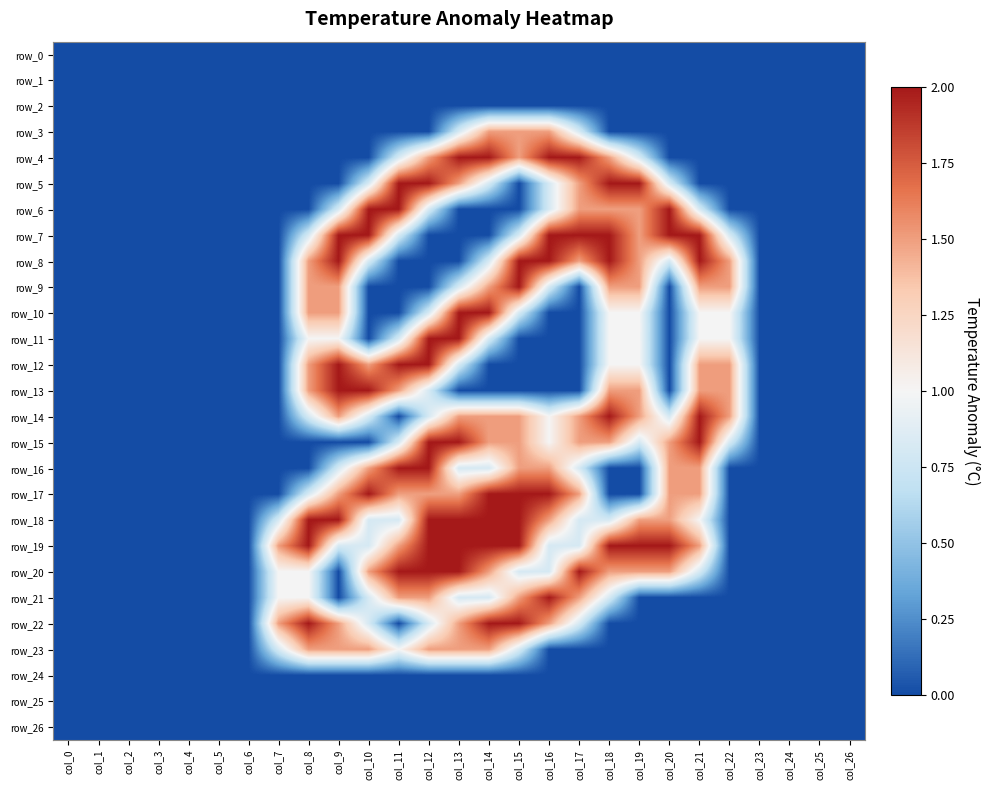

Reading right to left, list all the values displayed in this chart.

row_0: col_26=0.0	col_25=0.0	col_24=0.0	col_23=0.0	col_22=0.0	col_21=0.0	col_20=0.0	col_19=0.0	col_18=0.0	col_17=0.0	col_16=0.0	col_15=0.0	col_14=0.0	col_13=0.0	col_12=0.0	col_11=0.0	col_10=0.0	col_9=0.0	col_8=0.0	col_7=0.0	col_6=0.0	col_5=0.0	col_4=0.0	col_3=0.0	col_2=0.0	col_1=0.0	col_0=0.0
row_1: col_26=0.0	col_25=0.0	col_24=0.0	col_23=0.0	col_22=0.0	col_21=0.0	col_20=0.0	col_19=0.0	col_18=0.0	col_17=0.0	col_16=0.0	col_15=0.0	col_14=0.0	col_13=0.0	col_12=0.0	col_11=0.0	col_10=0.0	col_9=0.0	col_8=0.0	col_7=0.0	col_6=0.0	col_5=0.0	col_4=0.0	col_3=0.0	col_2=0.0	col_1=0.0	col_0=0.0
row_2: col_26=0.0	col_25=0.0	col_24=0.0	col_23=0.0	col_22=0.0	col_21=0.0	col_20=0.0	col_19=0.0	col_18=0.0	col_17=0.0	col_16=0.0	col_15=0.0	col_14=0.0	col_13=0.0	col_12=0.0	col_11=0.0	col_10=0.0	col_9=0.0	col_8=0.0	col_7=0.0	col_6=0.0	col_5=0.0	col_4=0.0	col_3=0.0	col_2=0.0	col_1=0.0	col_0=0.0
row_3: col_26=0.0	col_25=0.0	col_24=0.0	col_23=0.0	col_22=0.0	col_21=0.0	col_20=0.0	col_19=0.0	col_18=0.0	col_17=0.8	col_16=1.5	col_15=1.5	col_14=1.5	col_13=0.8	col_12=0.0	col_11=0.0	col_10=0.0	col_9=0.0	col_8=0.0	col_7=0.0	col_6=0.0	col_5=0.0	col_4=0.0	col_3=0.0	col_2=0.0	col_1=0.0	col_0=0.0
row_4: col_26=0.0	col_25=0.0	col_24=0.0	col_23=0.0	col_22=0.0	col_21=0.0	col_20=0.0	col_19=0.8	col_18=1.5	col_17=2.0	col_16=2.0	col_15=1.5	col_14=2.0	col_13=2.0	col_12=1.5	col_11=0.8	col_10=0.0	col_9=0.0	col_8=0.0	col_7=0.0	col_6=0.0	col_5=0.0	col_4=0.0	col_3=0.0	col_2=0.0	col_1=0.0	col_0=0.0
row_5: col_26=0.0	col_25=0.0	col_24=0.0	col_23=0.0	col_22=0.0	col_21=0.0	col_20=0.8	col_19=2.0	col_18=2.0	col_17=1.5	col_16=0.8	col_15=0.0	col_14=0.8	col_13=1.5	col_12=2.0	col_11=2.0	col_10=0.8	col_9=0.0	col_8=0.0	col_7=0.0	col_6=0.0	col_5=0.0	col_4=0.0	col_3=0.0	col_2=0.0	col_1=0.0	col_0=0.0
row_6: col_26=0.0	col_25=0.0	col_24=0.0	col_23=0.0	col_22=0.0	col_21=0.8	col_20=2.0	col_19=1.5	col_18=1.5	col_17=1.5	col_16=0.8	col_15=0.0	col_14=0.0	col_13=0.0	col_12=0.8	col_11=2.0	col_10=2.0	col_9=0.8	col_8=0.0	col_7=0.0	col_6=0.0	col_5=0.0	col_4=0.0	col_3=0.0	col_2=0.0	col_1=0.0	col_0=0.0
row_7: col_26=0.0	col_25=0.0	col_24=0.0	col_23=0.0	col_22=0.8	col_21=2.0	col_20=2.0	col_19=1.5	col_18=2.0	col_17=2.0	col_16=2.0	col_15=0.8	col_14=0.0	col_13=0.0	col_12=0.0	col_11=0.8	col_10=2.0	col_9=2.0	col_8=0.8	col_7=0.0	col_6=0.0	col_5=0.0	col_4=0.0	col_3=0.0	col_2=0.0	col_1=0.0	col_0=0.0
row_8: col_26=0.0	col_25=0.0	col_24=0.0	col_23=0.0	col_22=1.5	col_21=2.0	col_20=0.8	col_19=1.5	col_18=2.0	col_17=1.5	col_16=2.0	col_15=2.0	col_14=0.8	col_13=0.0	col_12=0.0	col_11=0.0	col_10=0.8	col_9=2.0	col_8=1.5	col_7=0.0	col_6=0.0	col_5=0.0	col_4=0.0	col_3=0.0	col_2=0.0	col_1=0.0	col_0=0.0
row_9: col_26=0.0	col_25=0.0	col_24=0.0	col_23=0.0	col_22=1.5	col_21=1.5	col_20=0.0	col_19=1.5	col_18=1.5	col_17=0.0	col_16=0.8	col_15=2.0	col_14=1.5	col_13=0.8	col_12=0.0	col_11=0.0	col_10=0.0	col_9=1.5	col_8=1.5	col_7=0.0	col_6=0.0	col_5=0.0	col_4=0.0	col_3=0.0	col_2=0.0	col_1=0.0	col_0=0.0
row_10: col_26=0.0	col_25=0.0	col_24=0.0	col_23=0.0	col_22=1.0	col_21=1.0	col_20=0.0	col_19=1.0	col_18=1.0	col_17=0.0	col_16=0.0	col_15=0.8	col_14=2.0	col_13=2.0	col_12=0.8	col_11=0.0	col_10=0.0	col_9=1.5	col_8=1.5	col_7=0.0	col_6=0.0	col_5=0.0	col_4=0.0	col_3=0.0	col_2=0.0	col_1=0.0	col_0=0.0
row_11: col_26=0.0	col_25=0.0	col_24=0.0	col_23=0.0	col_22=1.0	col_21=1.0	col_20=0.0	col_19=1.0	col_18=1.0	col_17=0.0	col_16=0.0	col_15=0.0	col_14=0.8	col_13=2.0	col_12=2.0	col_11=0.8	col_10=0.0	col_9=1.0	col_8=1.0	col_7=0.0	col_6=0.0	col_5=0.0	col_4=0.0	col_3=0.0	col_2=0.0	col_1=0.0	col_0=0.0
row_12: col_26=0.0	col_25=0.0	col_24=0.0	col_23=0.0	col_22=1.5	col_21=1.5	col_20=0.0	col_19=1.0	col_18=1.0	col_17=0.0	col_16=0.0	col_15=0.0	col_14=0.0	col_13=0.8	col_12=2.0	col_11=2.0	col_10=1.5	col_9=2.0	col_8=1.5	col_7=0.0	col_6=0.0	col_5=0.0	col_4=0.0	col_3=0.0	col_2=0.0	col_1=0.0	col_0=0.0
row_13: col_26=0.0	col_25=0.0	col_24=0.0	col_23=0.0	col_22=1.5	col_21=1.5	col_20=0.0	col_19=1.5	col_18=1.5	col_17=0.0	col_16=0.0	col_15=0.0	col_14=0.0	col_13=0.0	col_12=0.8	col_11=1.5	col_10=2.0	col_9=2.0	col_8=1.5	col_7=0.0	col_6=0.0	col_5=0.0	col_4=0.0	col_3=0.0	col_2=0.0	col_1=0.0	col_0=0.0
row_14: col_26=0.0	col_25=0.0	col_24=0.0	col_23=0.0	col_22=1.5	col_21=2.0	col_20=0.8	col_19=1.5	col_18=2.0	col_17=1.5	col_16=1.0	col_15=1.5	col_14=1.5	col_13=1.5	col_12=0.8	col_11=0.0	col_10=0.8	col_9=1.5	col_8=0.8	col_7=0.0	col_6=0.0	col_5=0.0	col_4=0.0	col_3=0.0	col_2=0.0	col_1=0.0	col_0=0.0
row_15: col_26=0.0	col_25=0.0	col_24=0.0	col_23=0.0	col_22=0.8	col_21=2.0	col_20=1.5	col_19=0.8	col_18=1.5	col_17=1.5	col_16=1.0	col_15=1.5	col_14=1.5	col_13=2.0	col_12=2.0	col_11=0.8	col_10=0.0	col_9=0.0	col_8=0.0	col_7=0.0	col_6=0.0	col_5=0.0	col_4=0.0	col_3=0.0	col_2=0.0	col_1=0.0	col_0=0.0
row_16: col_26=0.0	col_25=0.0	col_24=0.0	col_23=0.0	col_22=0.0	col_21=1.5	col_20=1.5	col_19=0.0	col_18=0.0	col_17=0.8	col_16=1.5	col_15=1.5	col_14=0.8	col_13=0.8	col_12=2.0	col_11=2.0	col_10=1.5	col_9=0.8	col_8=0.0	col_7=0.0	col_6=0.0	col_5=0.0	col_4=0.0	col_3=0.0	col_2=0.0	col_1=0.0	col_0=0.0
row_17: col_26=0.0	col_25=0.0	col_24=0.0	col_23=0.0	col_22=0.0	col_21=1.5	col_20=1.5	col_19=0.0	col_18=0.0	col_17=1.5	col_16=2.0	col_15=2.0	col_14=2.0	col_13=1.5	col_12=1.5	col_11=1.5	col_10=2.0	col_9=1.5	col_8=0.8	col_7=0.0	col_6=0.0	col_5=0.0	col_4=0.0	col_3=0.0	col_2=0.0	col_1=0.0	col_0=0.0
row_18: col_26=0.0	col_25=0.0	col_24=0.0	col_23=0.0	col_22=0.0	col_21=1.0	col_20=1.5	col_19=1.5	col_18=0.8	col_17=0.8	col_16=1.5	col_15=2.0	col_14=2.0	col_13=2.0	col_12=2.0	col_11=0.8	col_10=0.8	col_9=2.0	col_8=2.0	col_7=0.8	col_6=0.0	col_5=0.0	col_4=0.0	col_3=0.0	col_2=0.0	col_1=0.0	col_0=0.0
row_19: col_26=0.0	col_25=0.0	col_24=0.0	col_23=0.0	col_22=0.0	col_21=1.5	col_20=2.0	col_19=2.0	col_18=2.0	col_17=0.8	col_16=0.8	col_15=2.0	col_14=2.0	col_13=2.0	col_12=2.0	col_11=1.5	col_10=0.8	col_9=0.8	col_8=2.0	col_7=1.5	col_6=0.0	col_5=0.0	col_4=0.0	col_3=0.0	col_2=0.0	col_1=0.0	col_0=0.0
row_20: col_26=0.0	col_25=0.0	col_24=0.0	col_23=0.0	col_22=0.0	col_21=0.8	col_20=1.5	col_19=1.5	col_18=1.5	col_17=2.0	col_16=0.8	col_15=0.8	col_14=1.5	col_13=2.0	col_12=2.0	col_11=2.0	col_10=1.5	col_9=0.0	col_8=1.0	col_7=1.0	col_6=0.0	col_5=0.0	col_4=0.0	col_3=0.0	col_2=0.0	col_1=0.0	col_0=0.0
row_21: col_26=0.0	col_25=0.0	col_24=0.0	col_23=0.0	col_22=0.0	col_21=0.0	col_20=0.0	col_19=0.0	col_18=0.8	col_17=1.5	col_16=2.0	col_15=1.5	col_14=0.8	col_13=0.8	col_12=1.5	col_11=1.5	col_10=0.8	col_9=0.0	col_8=1.0	col_7=1.0	col_6=0.0	col_5=0.0	col_4=0.0	col_3=0.0	col_2=0.0	col_1=0.0	col_0=0.0
row_22: col_26=0.0	col_25=0.0	col_24=0.0	col_23=0.0	col_22=0.0	col_21=0.0	col_20=0.0	col_19=0.0	col_18=0.0	col_17=0.8	col_16=1.5	col_15=2.0	col_14=2.0	col_13=1.5	col_12=0.8	col_11=0.0	col_10=0.8	col_9=1.5	col_8=2.0	col_7=1.5	col_6=0.0	col_5=0.0	col_4=0.0	col_3=0.0	col_2=0.0	col_1=0.0	col_0=0.0
row_23: col_26=0.0	col_25=0.0	col_24=0.0	col_23=0.0	col_22=0.0	col_21=0.0	col_20=0.0	col_19=0.0	col_18=0.0	col_17=0.0	col_16=0.0	col_15=0.8	col_14=1.5	col_13=1.5	col_12=1.5	col_11=1.0	col_10=1.5	col_9=1.5	col_8=1.5	col_7=0.8	col_6=0.0	col_5=0.0	col_4=0.0	col_3=0.0	col_2=0.0	col_1=0.0	col_0=0.0
row_24: col_26=0.0	col_25=0.0	col_24=0.0	col_23=0.0	col_22=0.0	col_21=0.0	col_20=0.0	col_19=0.0	col_18=0.0	col_17=0.0	col_16=0.0	col_15=0.0	col_14=0.0	col_13=0.0	col_12=0.0	col_11=0.0	col_10=0.0	col_9=0.0	col_8=0.0	col_7=0.0	col_6=0.0	col_5=0.0	col_4=0.0	col_3=0.0	col_2=0.0	col_1=0.0	col_0=0.0
row_25: col_26=0.0	col_25=0.0	col_24=0.0	col_23=0.0	col_22=0.0	col_21=0.0	col_20=0.0	col_19=0.0	col_18=0.0	col_17=0.0	col_16=0.0	col_15=0.0	col_14=0.0	col_13=0.0	col_12=0.0	col_11=0.0	col_10=0.0	col_9=0.0	col_8=0.0	col_7=0.0	col_6=0.0	col_5=0.0	col_4=0.0	col_3=0.0	col_2=0.0	col_1=0.0	col_0=0.0
row_26: col_26=0.0	col_25=0.0	col_24=0.0	col_23=0.0	col_22=0.0	col_21=0.0	col_20=0.0	col_19=0.0	col_18=0.0	col_17=0.0	col_16=0.0	col_15=0.0	col_14=0.0	col_13=0.0	col_12=0.0	col_11=0.0	col_10=0.0	col_9=0.0	col_8=0.0	col_7=0.0	col_6=0.0	col_5=0.0	col_4=0.0	col_3=0.0	col_2=0.0	col_1=0.0	col_0=0.0